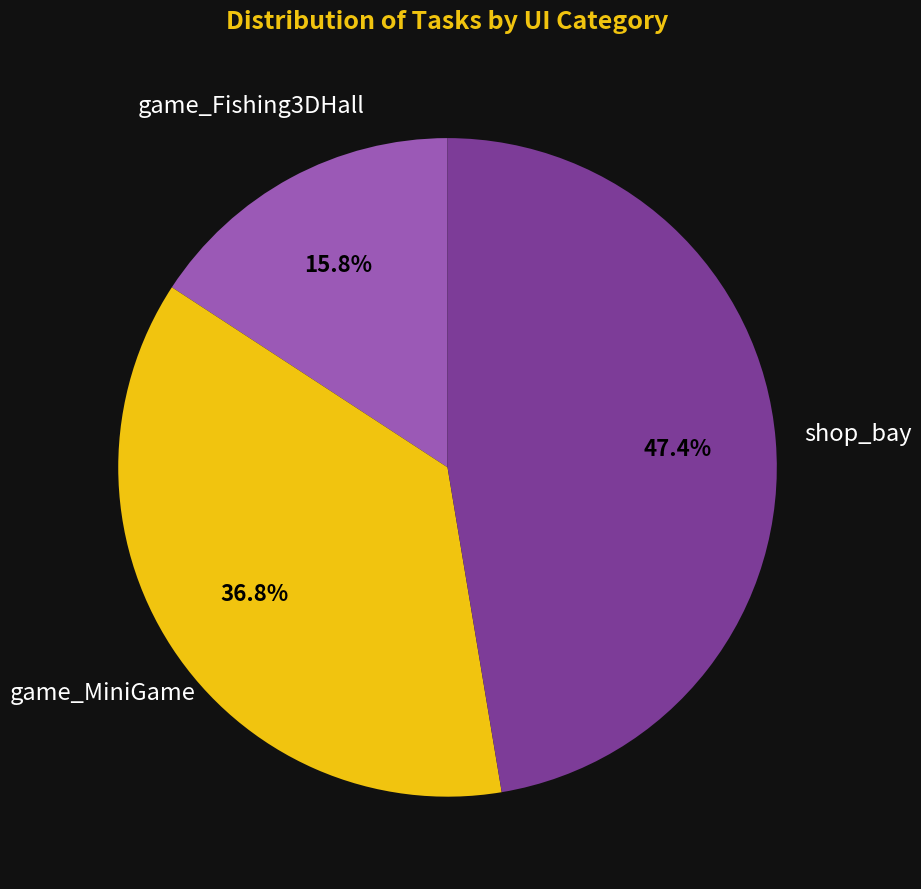

To the nearest percent, what percentage of the pie is shop_bay?

47%